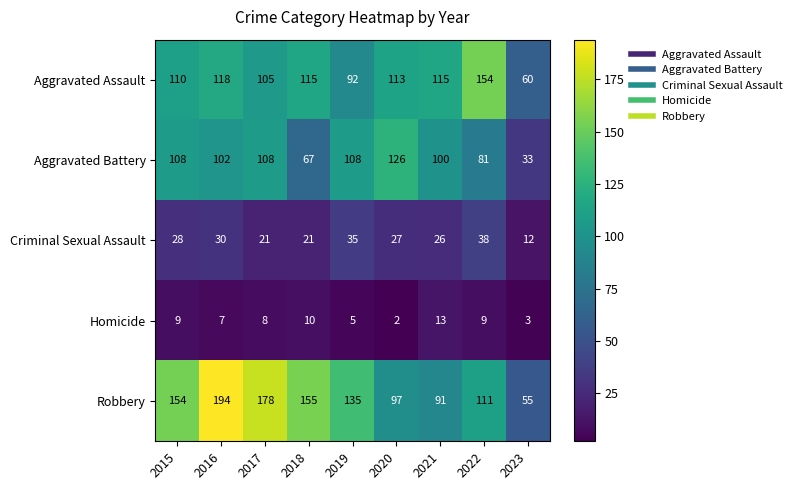

Which category has the lowest value in the Aggravated Battery series?

2023